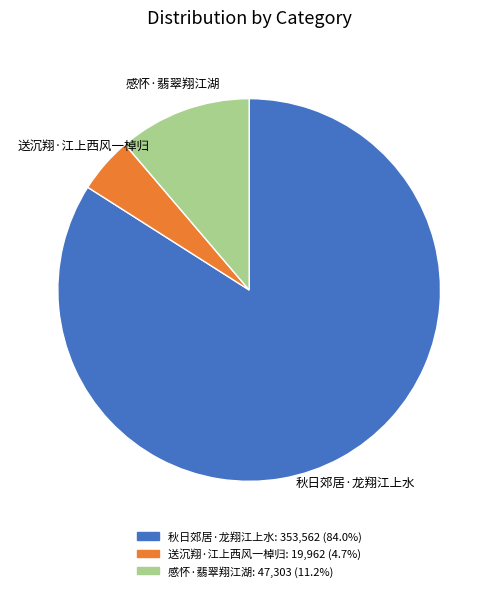

Which category accounts for the majority?

秋日郊居·龙翔江上水